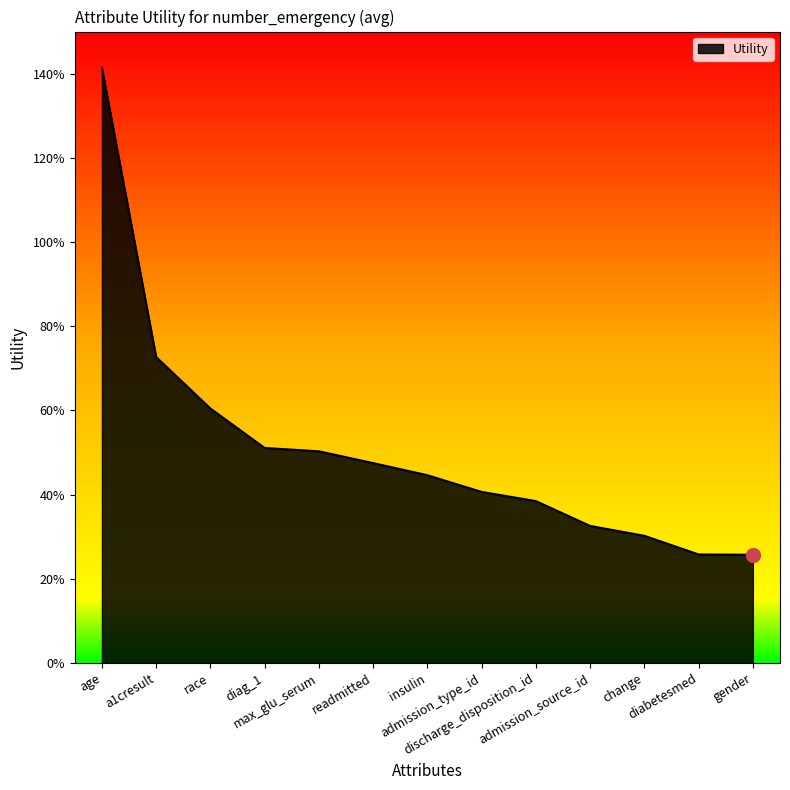

Does the chart display data point markers on the line(s)?

No